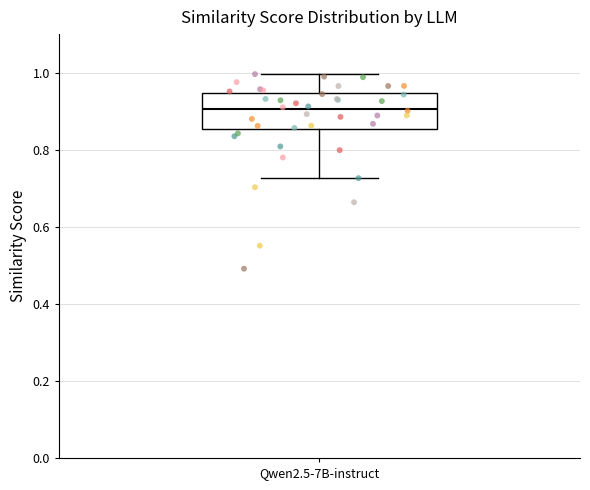

Transcribe this box plot: give where the median line is, the range the box spans, and where the two whiskers end, as read against the y-axis. The values are not printed on the chart, so give them approximately, as read against the axis.

median 0.90, box 0.86 to 0.94, whiskers 0.72 to 1.00